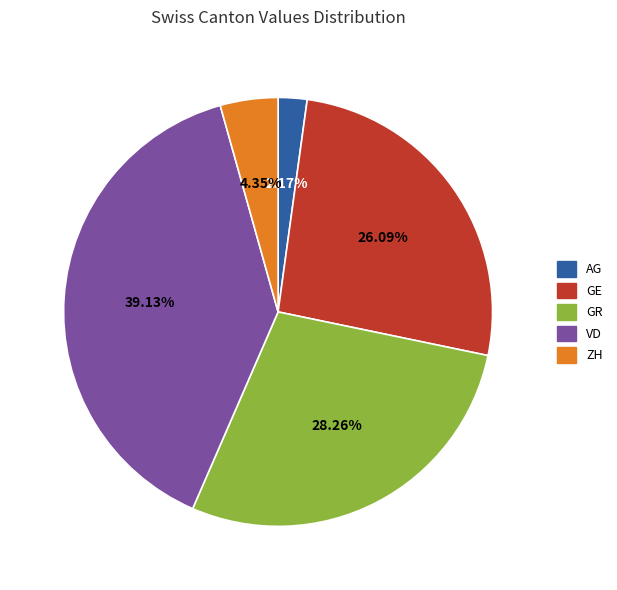

What percentage do GR and VD together represent?

67.4%